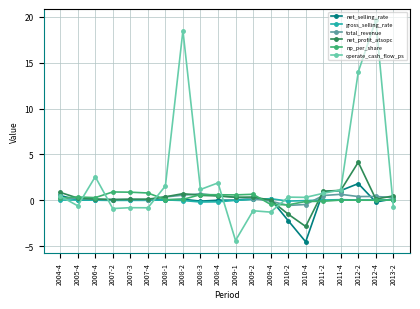

What is the difference between the np_per_share values at 2009-1 and 2013-2?

0.6